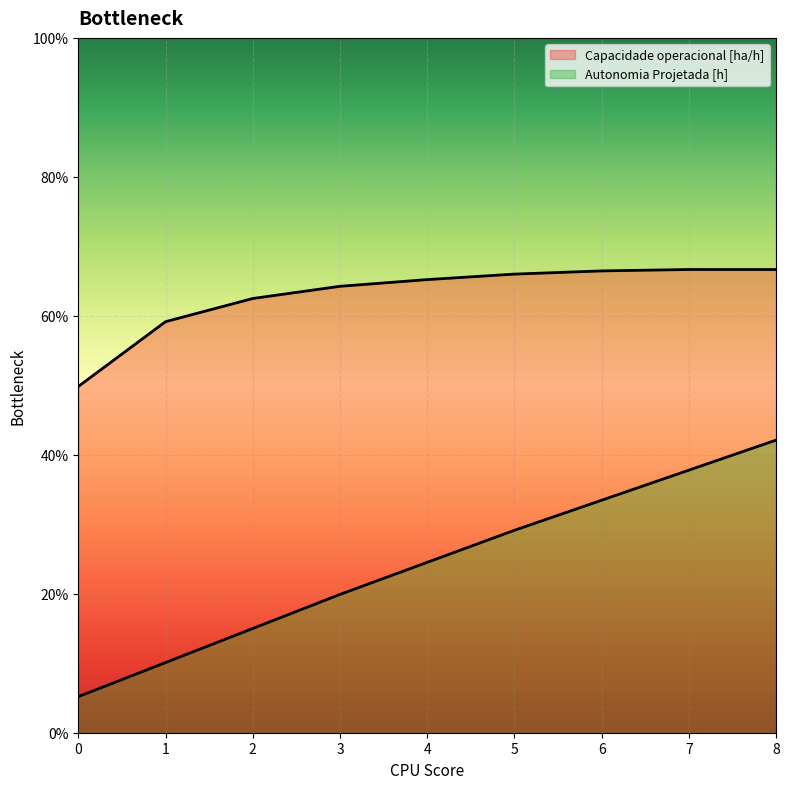

Does the chart display data point markers on the line(s)?

No